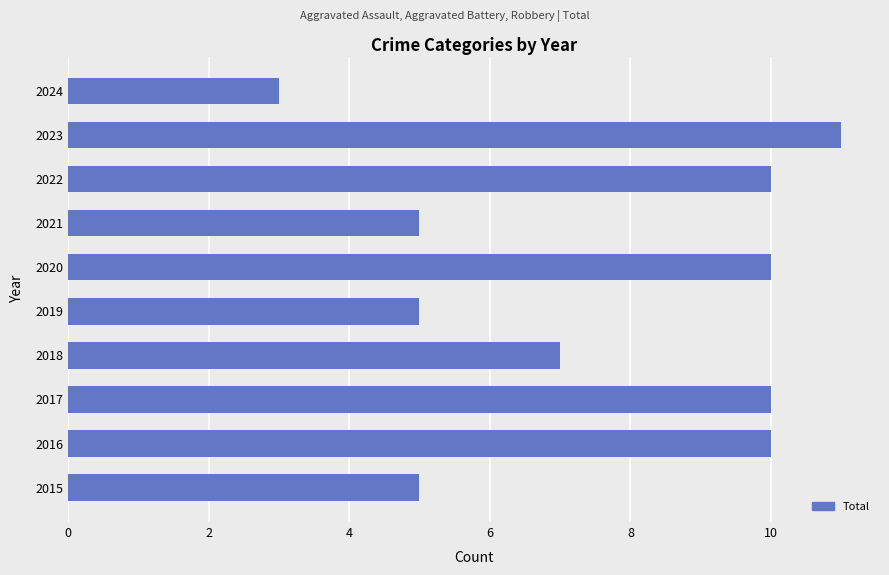

Count the number of data series in this chart.

1